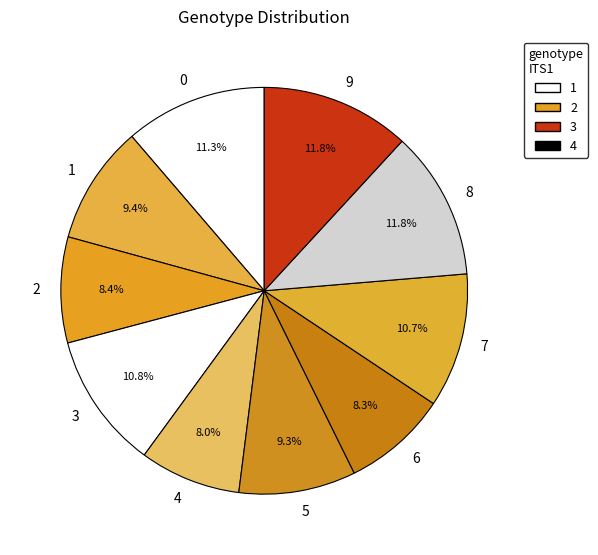

What portion of the pie excludes 5?

90.7%